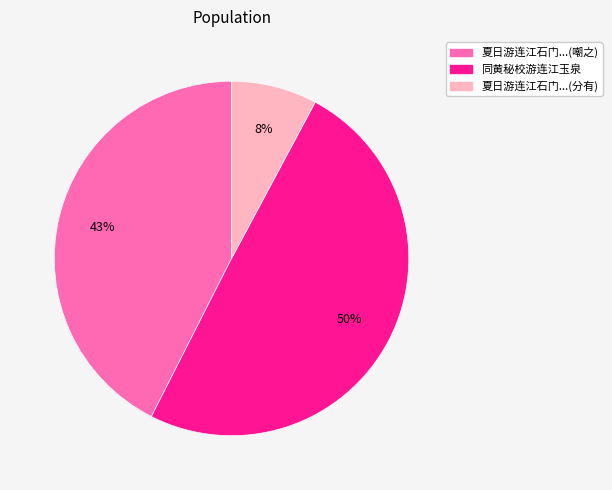

Rank the categories by value from highest to lowest.

同黄秘校游连江玉泉, 夏日游连江石门...(嘲之), 夏日游连江石门...(分有)